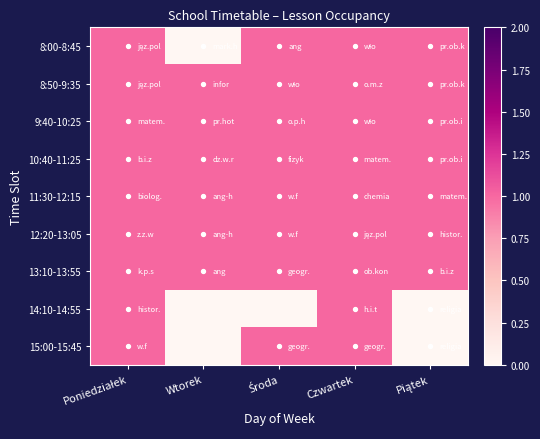

Reading left to right, extract all data points from this chart.

8:00-8:45: Poniedziałek=1	Wtorek=0	Środa=1	Czwartek=1	Piątek=1
8:50-9:35: Poniedziałek=1	Wtorek=1	Środa=1	Czwartek=1	Piątek=1
9:40-10:25: Poniedziałek=1	Wtorek=1	Środa=1	Czwartek=1	Piątek=1
10:40-11:25: Poniedziałek=1	Wtorek=1	Środa=1	Czwartek=1	Piątek=1
11:30-12:15: Poniedziałek=1	Wtorek=1	Środa=1	Czwartek=1	Piątek=1
12:20-13:05: Poniedziałek=1	Wtorek=1	Środa=1	Czwartek=1	Piątek=1
13:10-13:55: Poniedziałek=1	Wtorek=1	Środa=1	Czwartek=1	Piątek=1
14:10-14:55: Poniedziałek=1	Wtorek=0	Środa=0	Czwartek=1	Piątek=0
15:00-15:45: Poniedziałek=1	Wtorek=0	Środa=1	Czwartek=1	Piątek=0